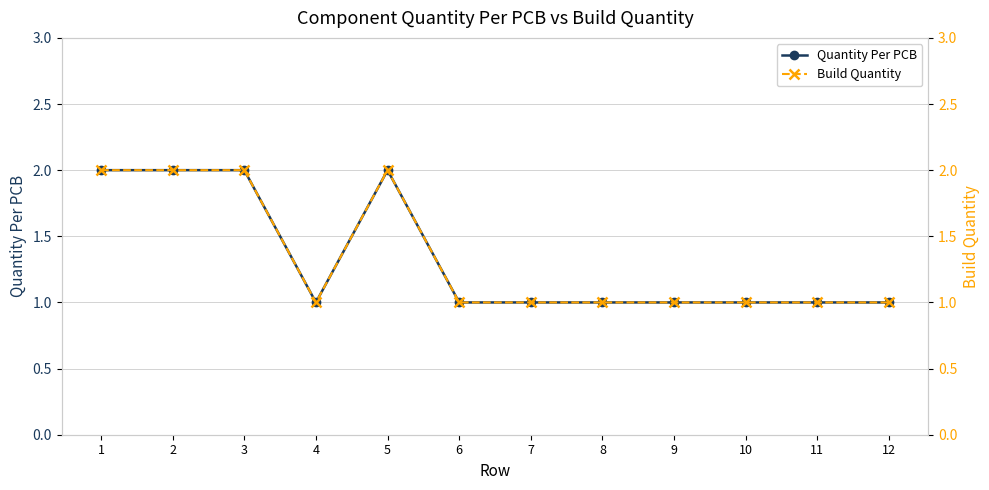

Which label corresponds to the largest value in the chart?

1